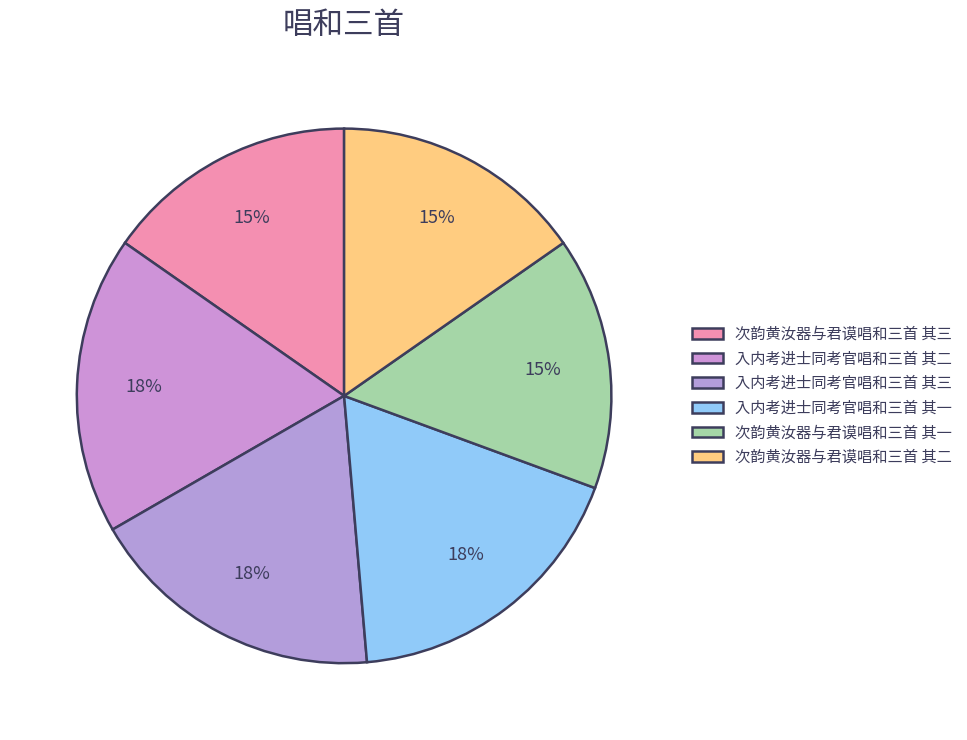

To the nearest percent, what is the difference between the largest and smallest slice percentages?

3%